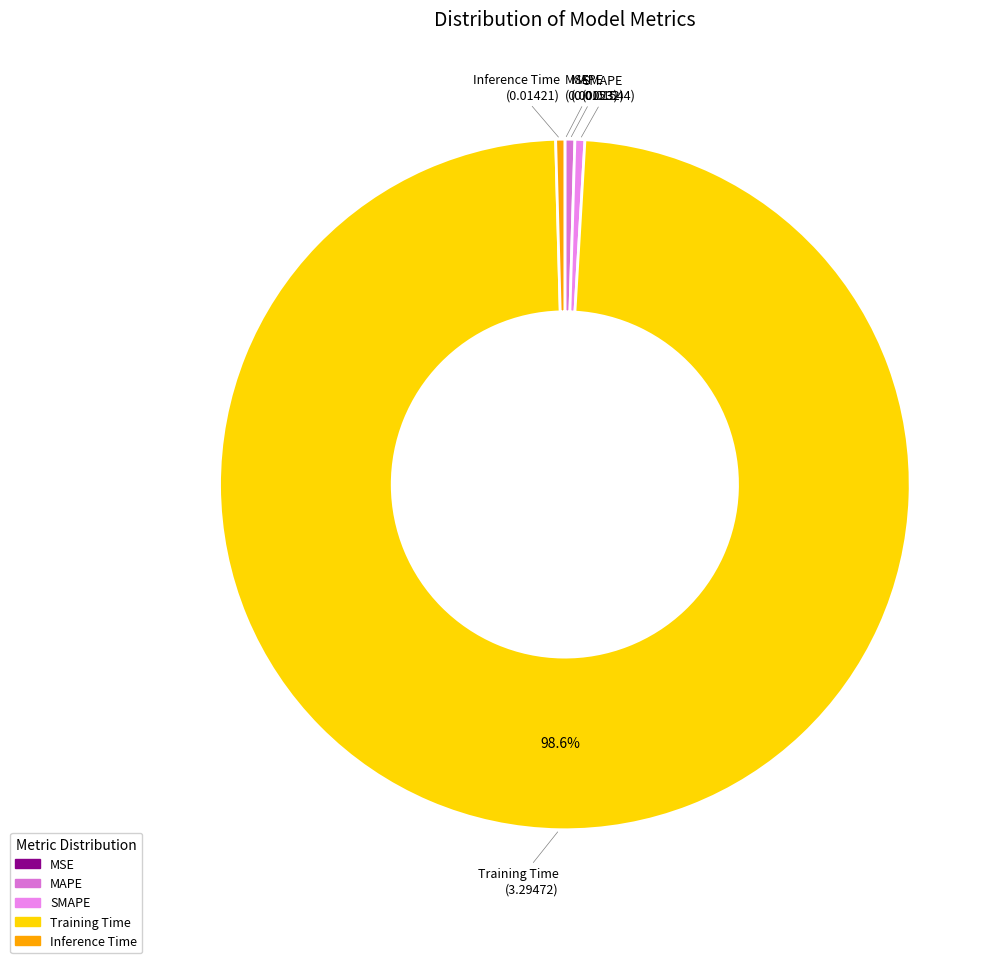

Combined, do MAPE and SMAPE account for over 50%?

No